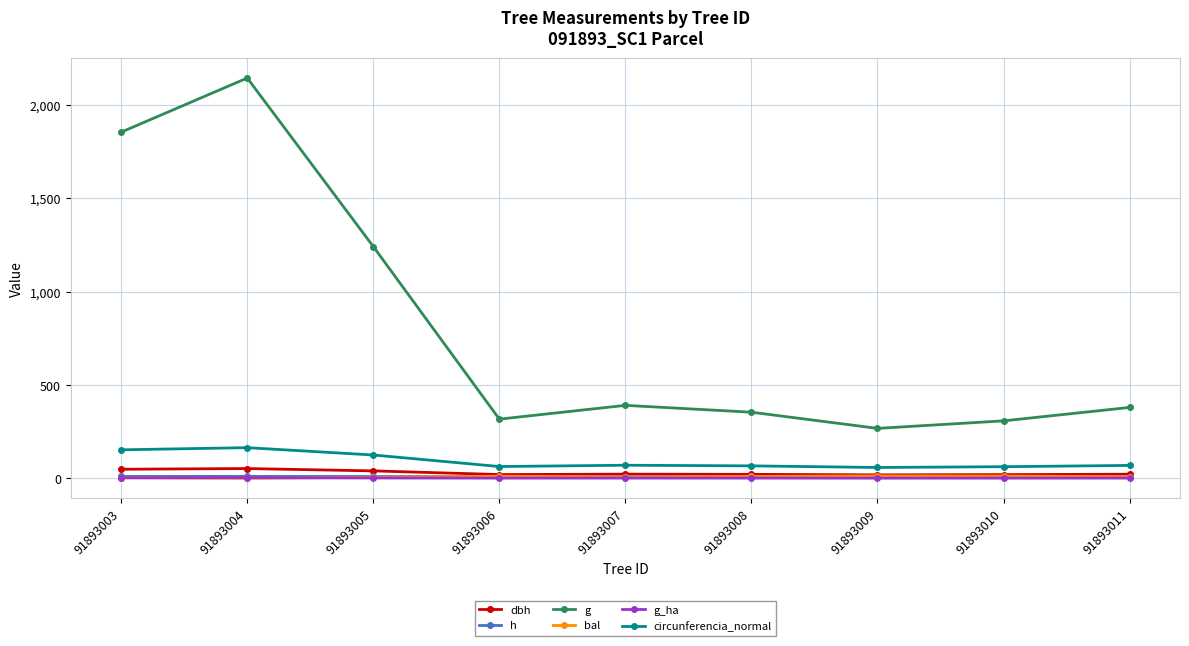

Which series has the largest total across all categories?

g